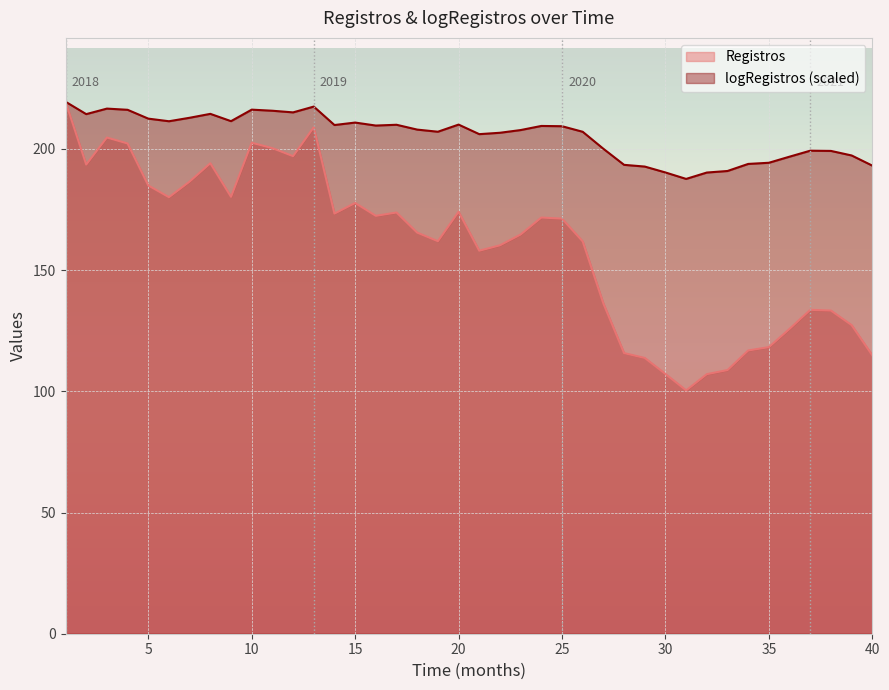

Which series has the largest total across all categories?

logRegistros (scaled)